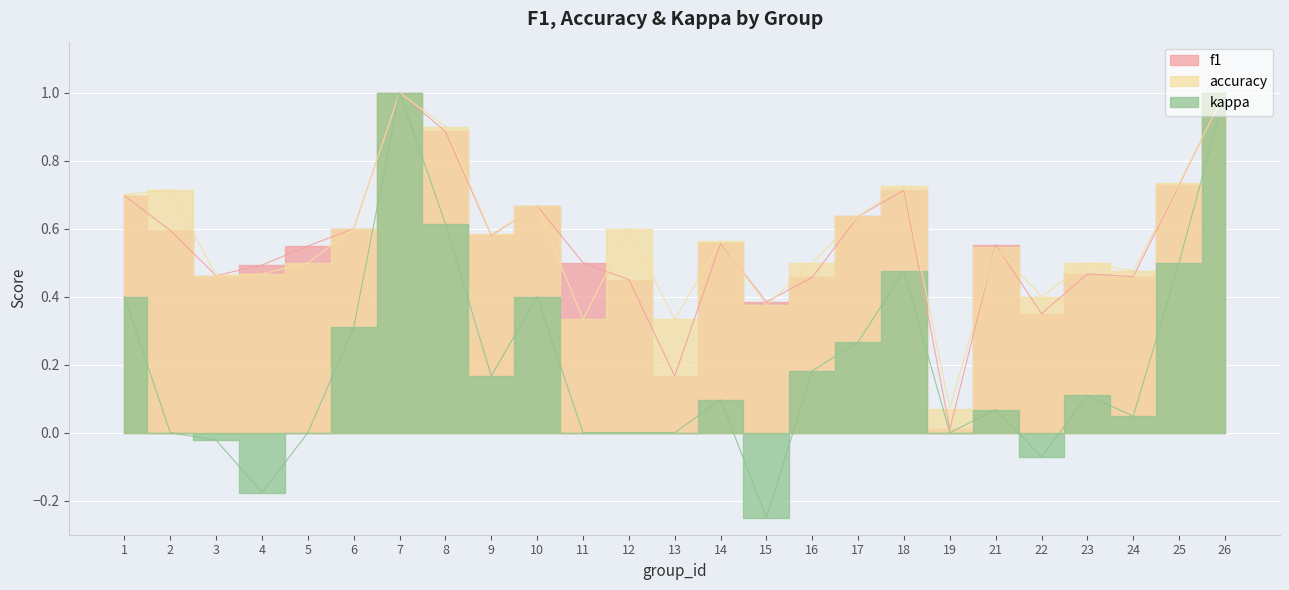

Read the kappa value at 16.

0.2